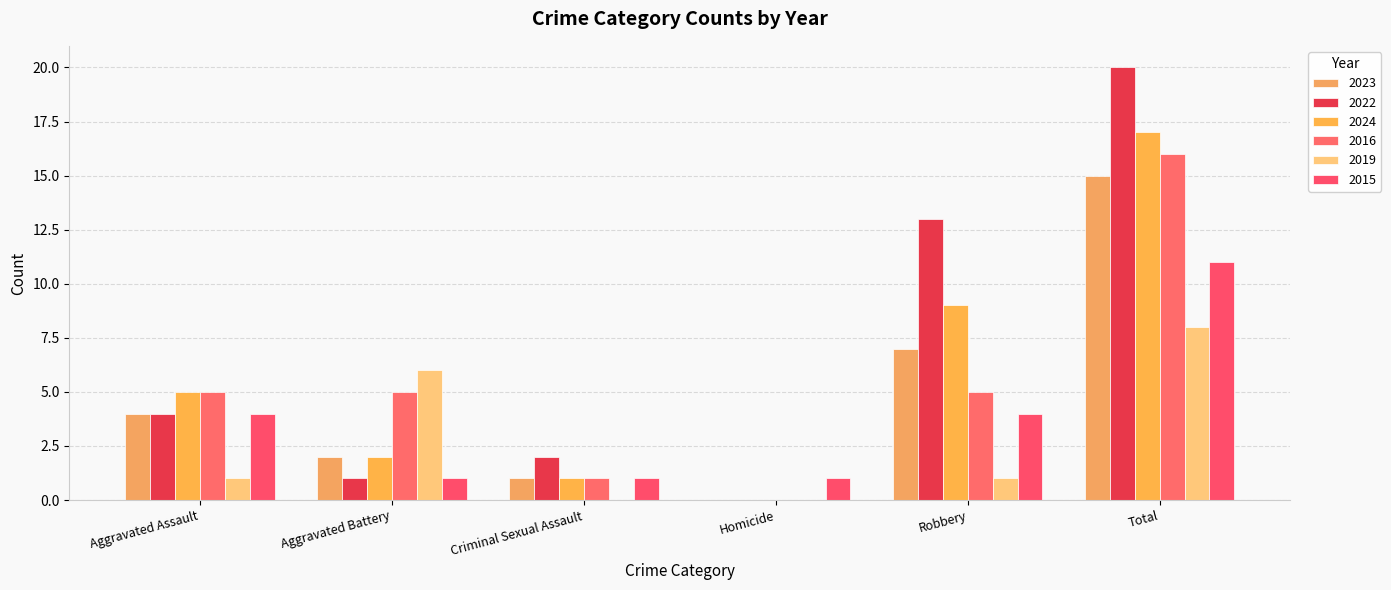

At how many categories does at least one series exceed 4?

4